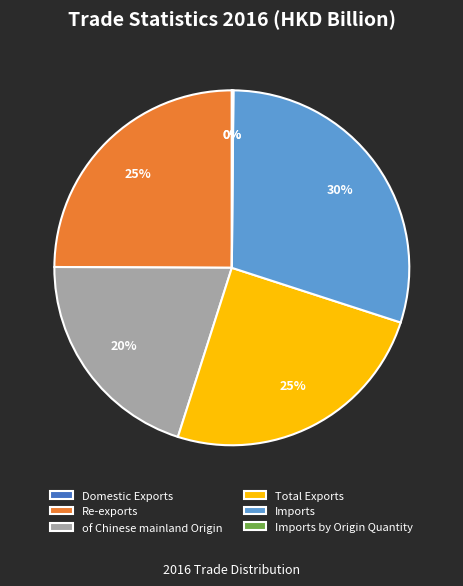

Is there a majority slice in this chart?

No